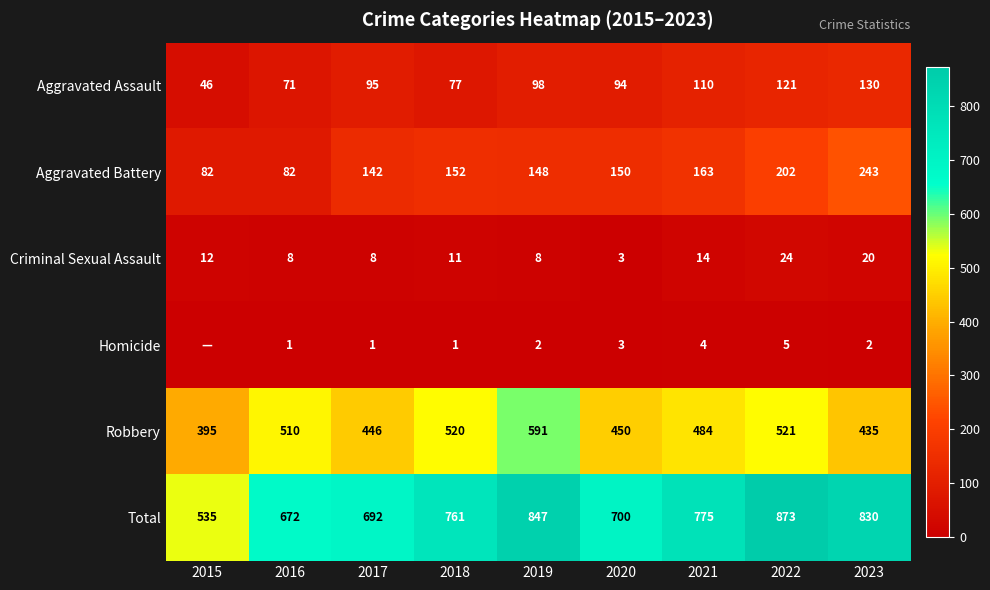

Between 2022 and 2023, which series saw the biggest shift?

Robbery